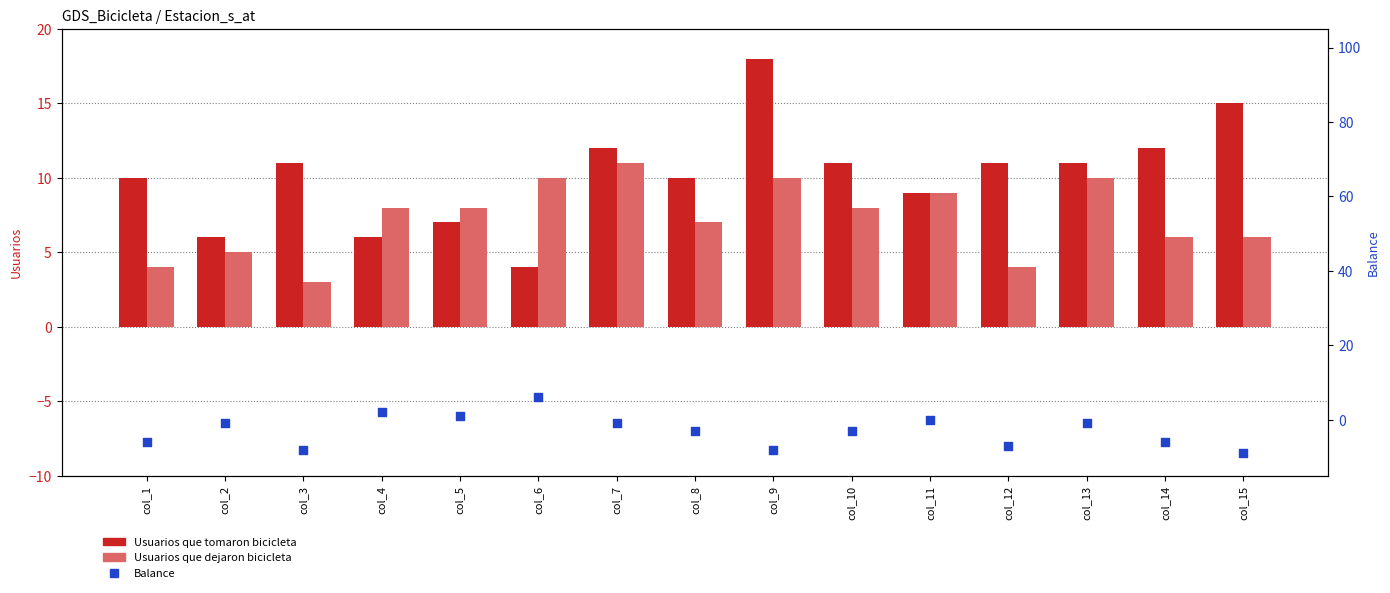

At how many categories does at least one series exceed 11?

4